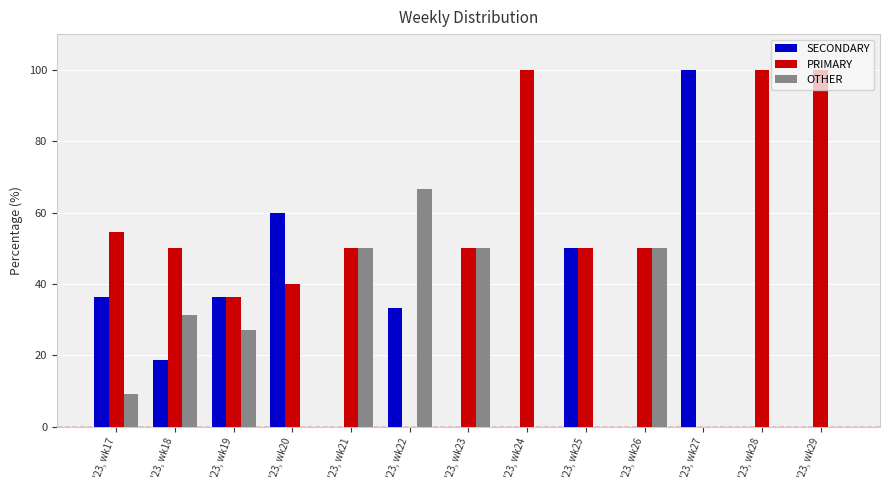

What is the sum of all SECONDARY values?

334.8